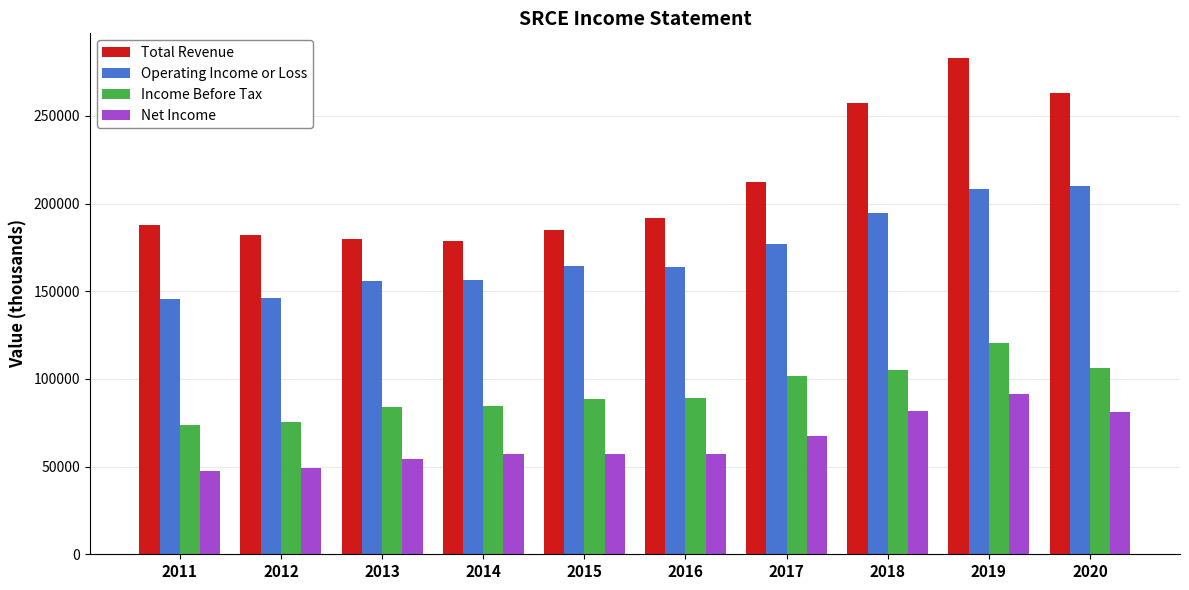

What is the difference between the maximum and minimum values in the Total Revenue series?

104300